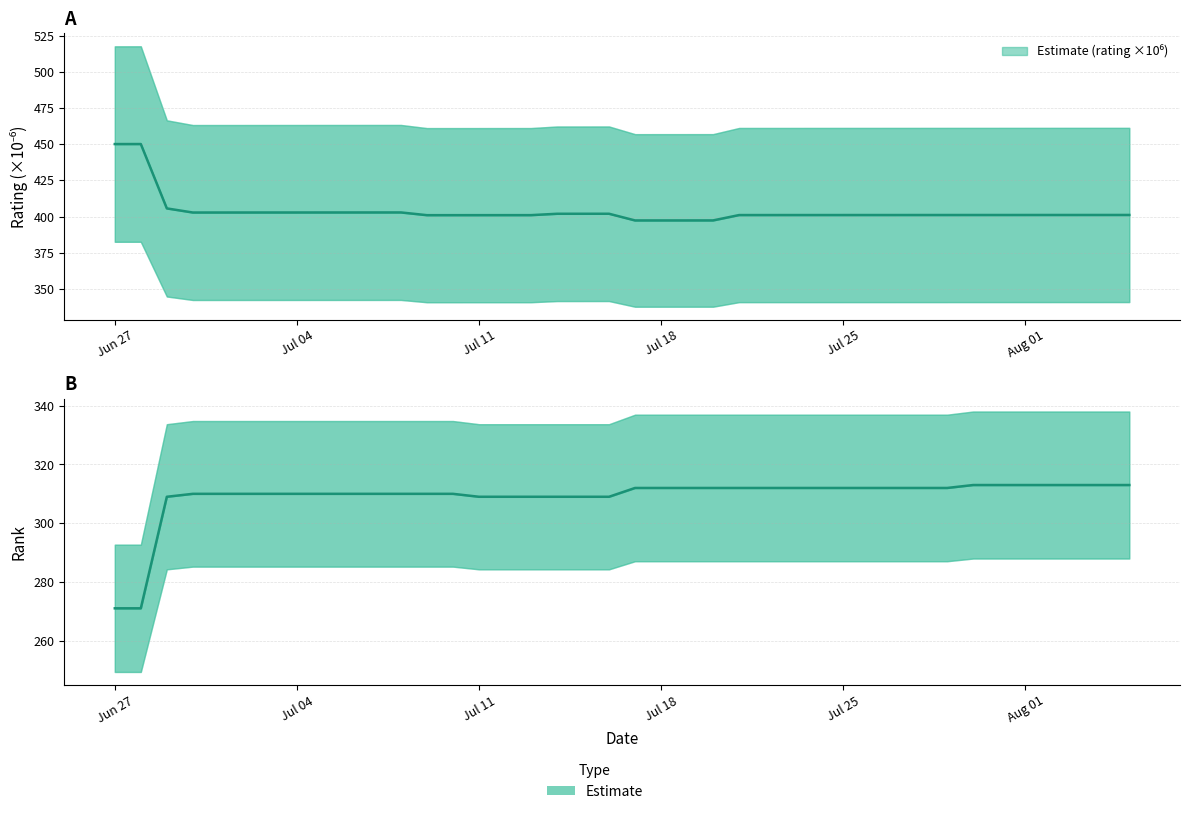

List the series in order of their peak value, lowest first.

rank, rating